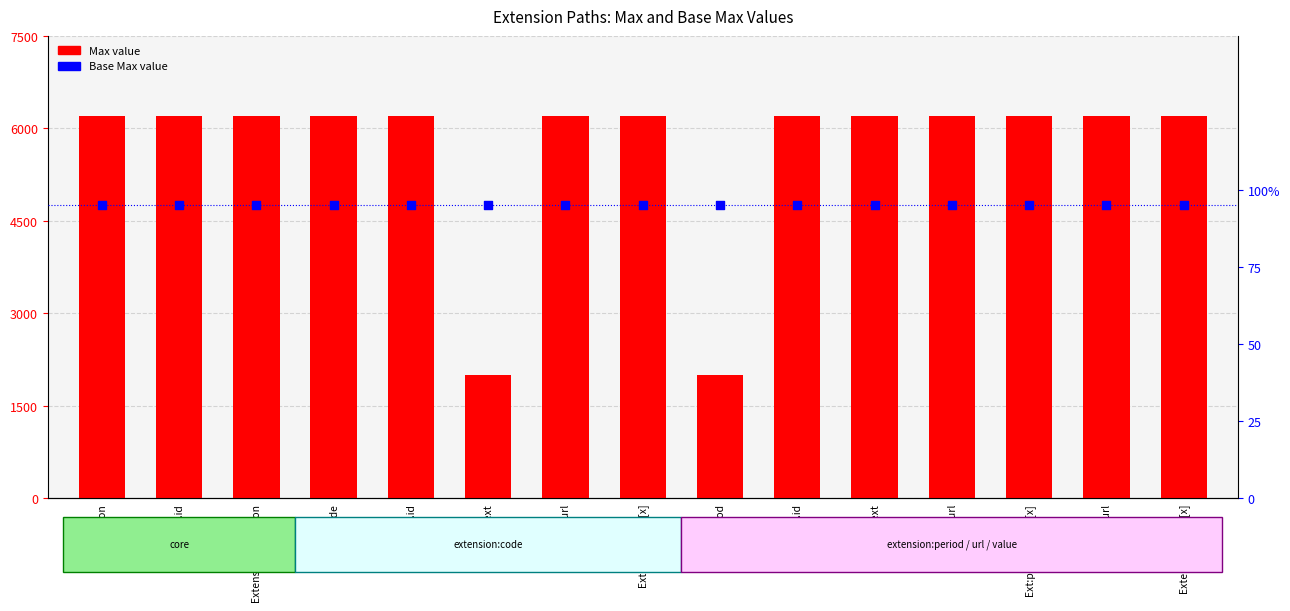

Is the value of Max value at Ext:code.value[x] greater than the value of Base Max value at Ext:period?

Yes